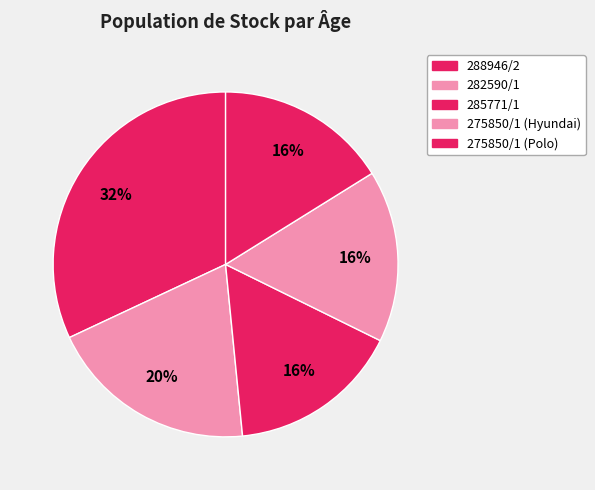

What is the total percentage of 275850/1 (Polo) and 285771/1?

32.3%